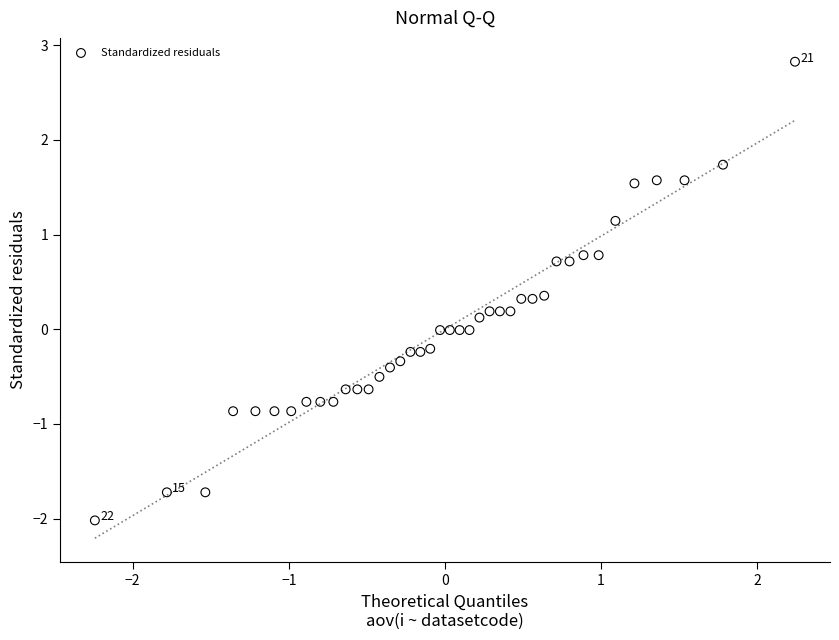

What is the range of X values (max minus min)?

4.5